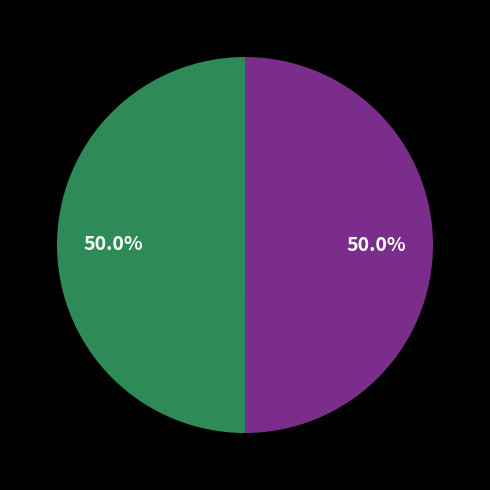

How many slices are in this pie chart?

2